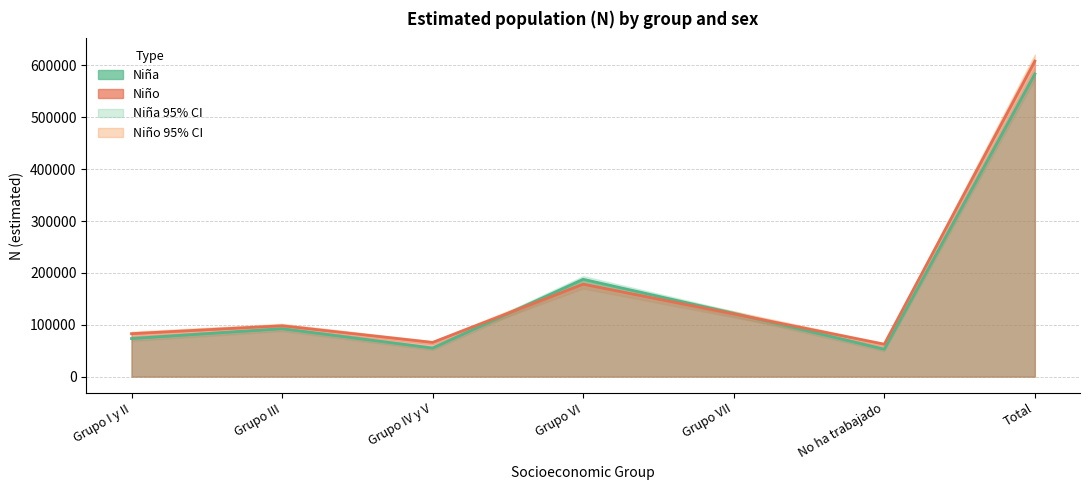

What is the value of the Nina_lim_inf point at the 2nd from the left?

87653